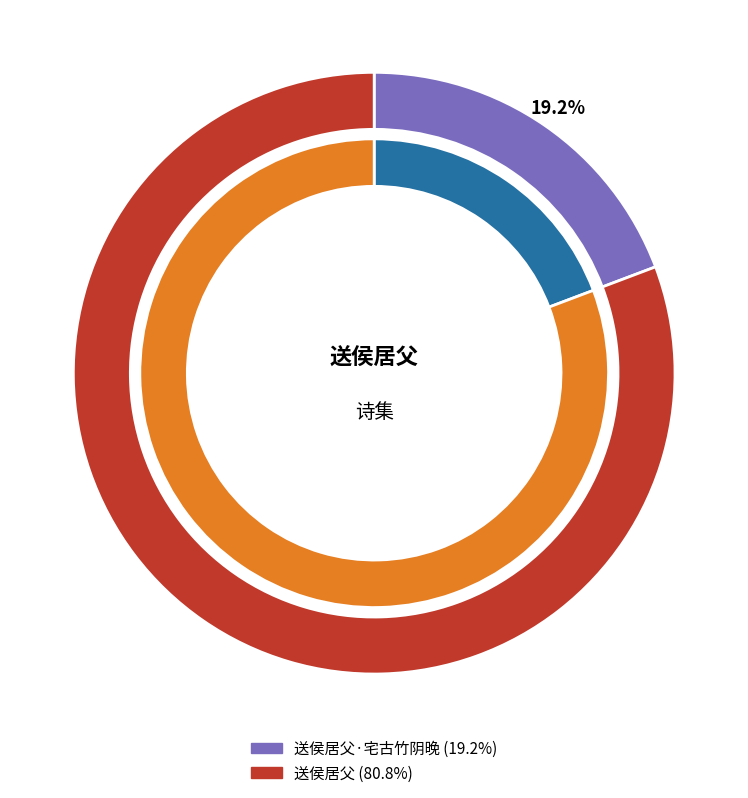

Rank the categories by value from highest to lowest.

送侯居父, 送侯居父·宅古竹阴晚